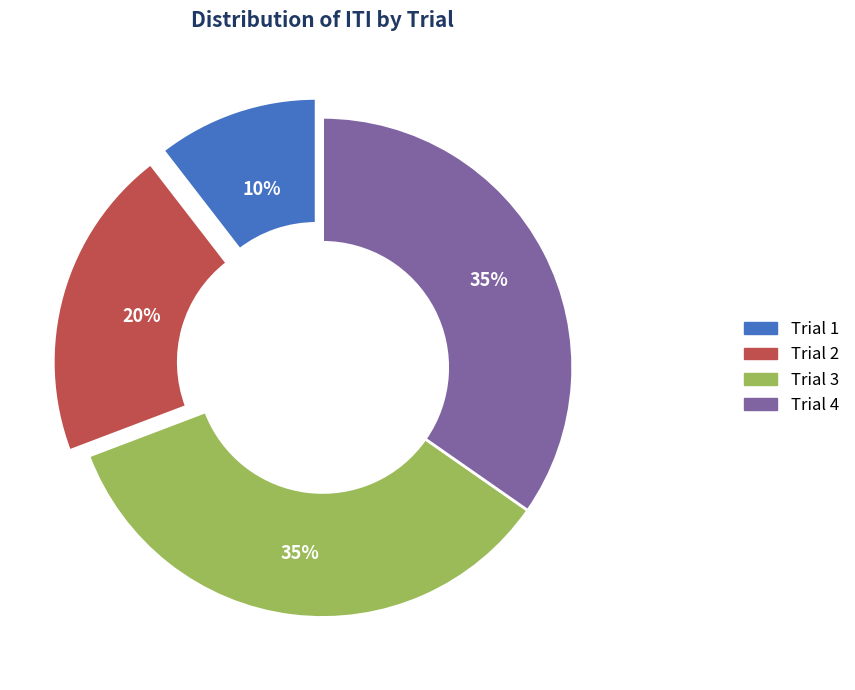

To the nearest percent, what is the average slice percentage?

25%